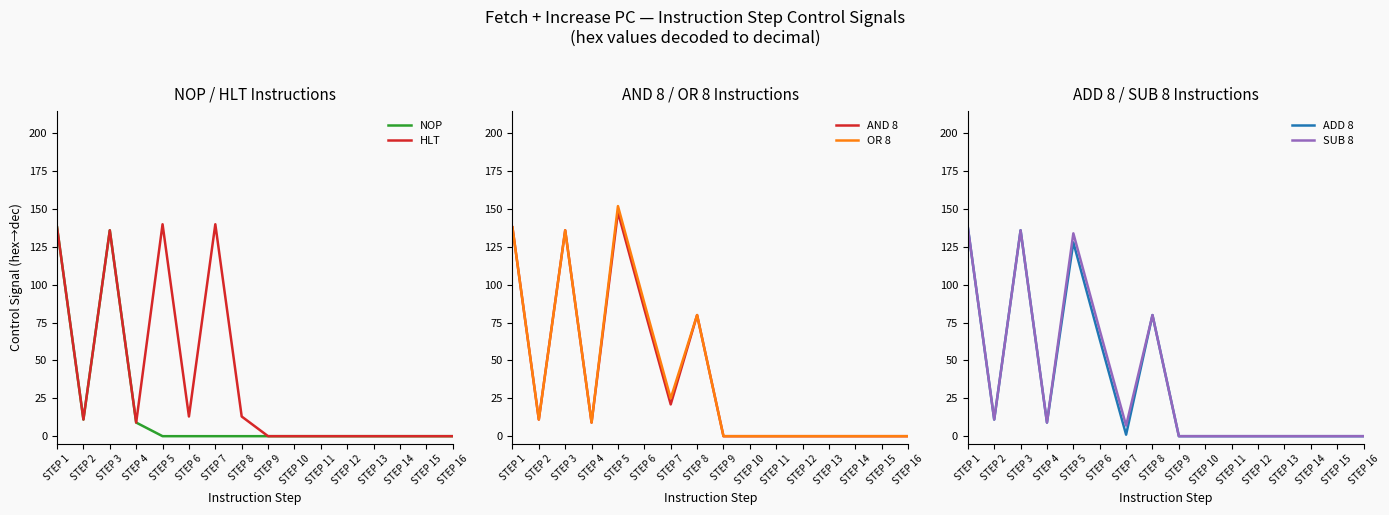

How many data points in AND 8 are less than 9?

8